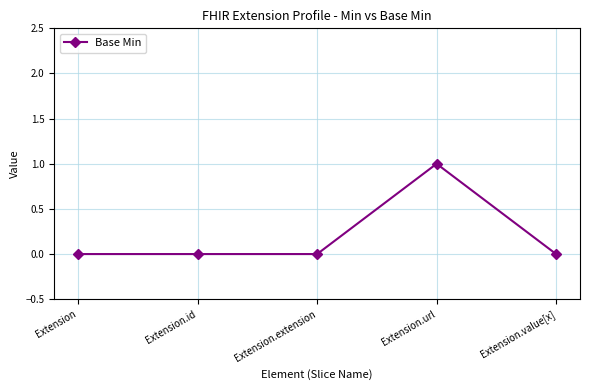

True or false: the data shows 1 at Extension.extension.

False